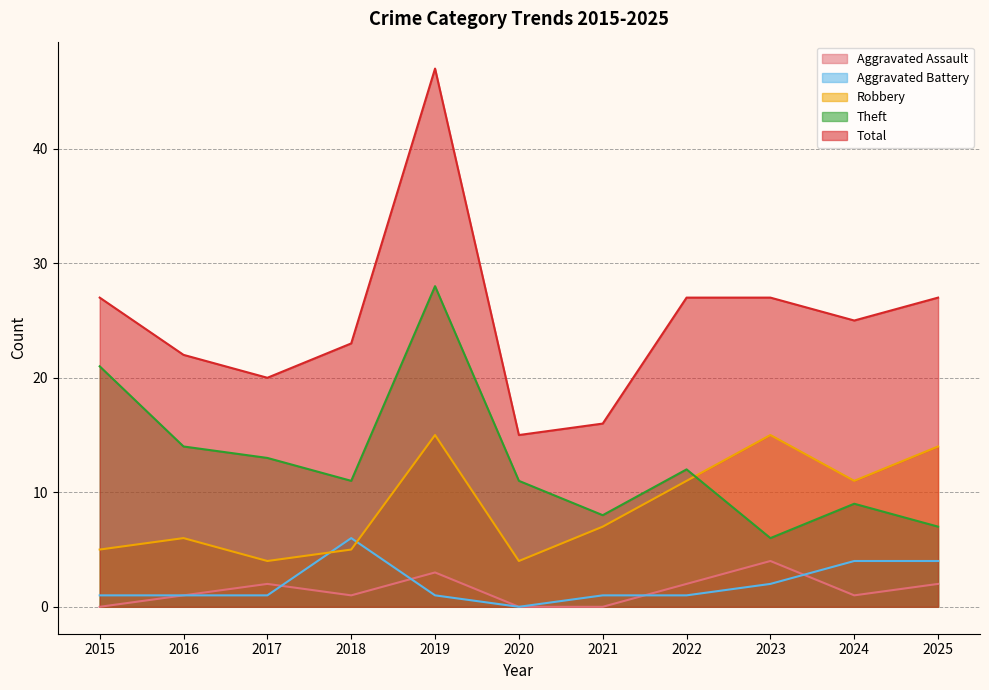

At which category is the sum across all series the highest?

2019